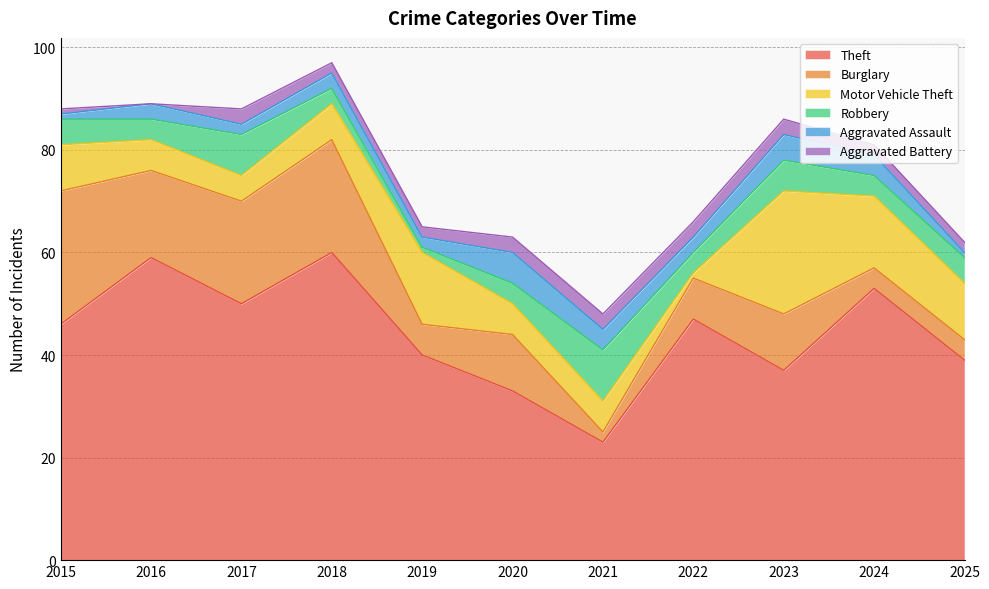

At which label does Theft first exceed 46?

2016